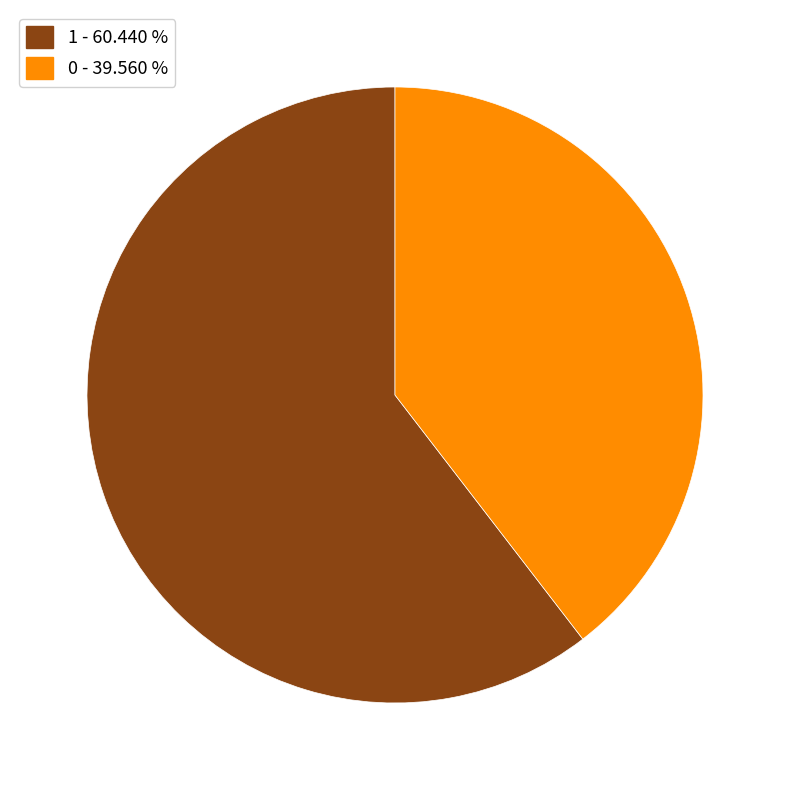

Is the sum of 0 and 1 greater than half?

Yes